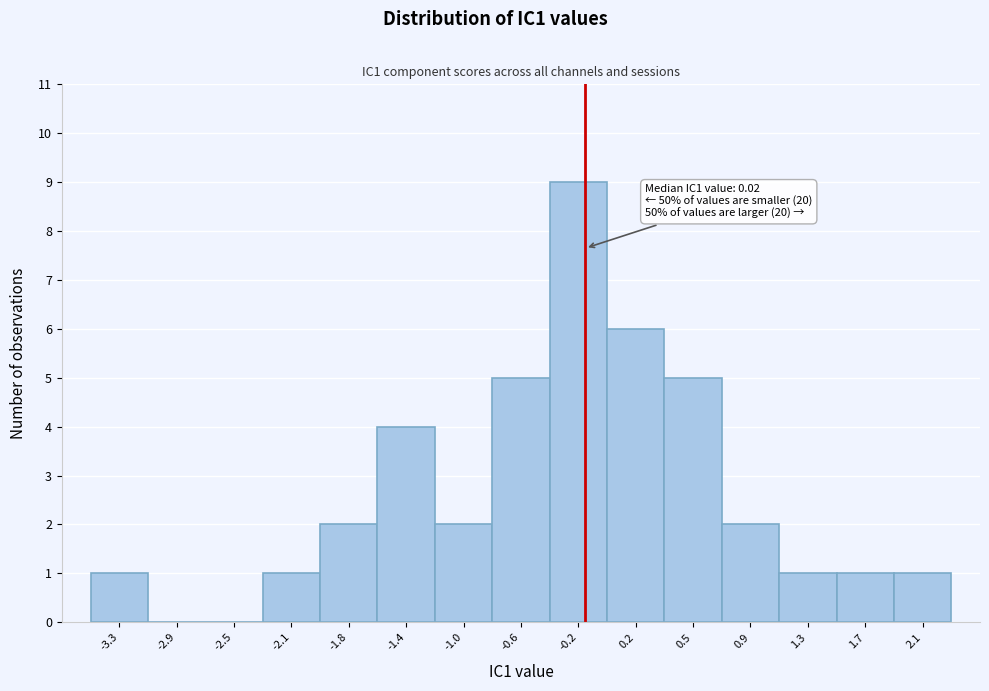

Reading left to right, transcribe all the data shown in this chart.

-3.3=1	-2.9=0	-2.5=0	-2.1=1	-1.8=2	-1.4=4	-1.0=2	-0.6=5	-0.2=9	0.2=6	0.5=5	0.9=2	1.3=1	1.7=1	2.1=1